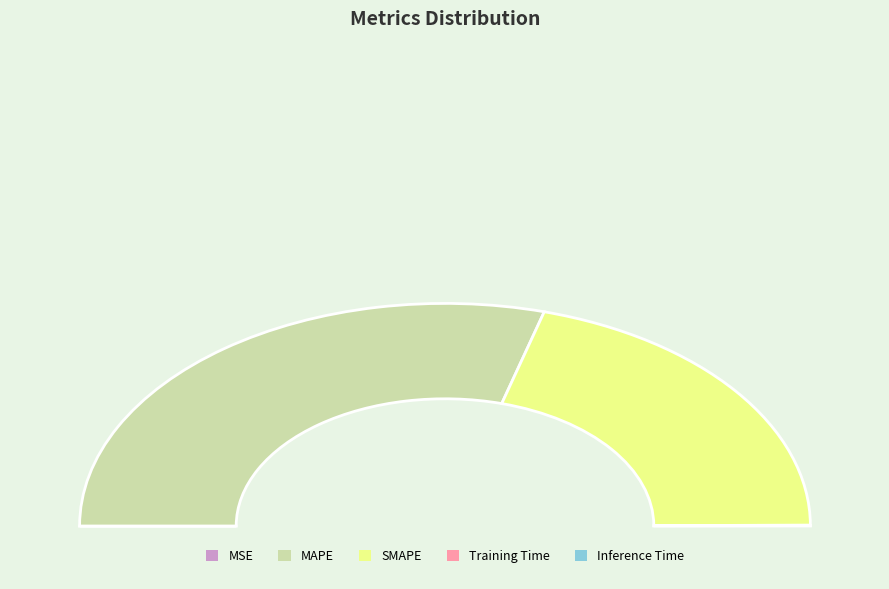

What is the majority slice?

MAPE